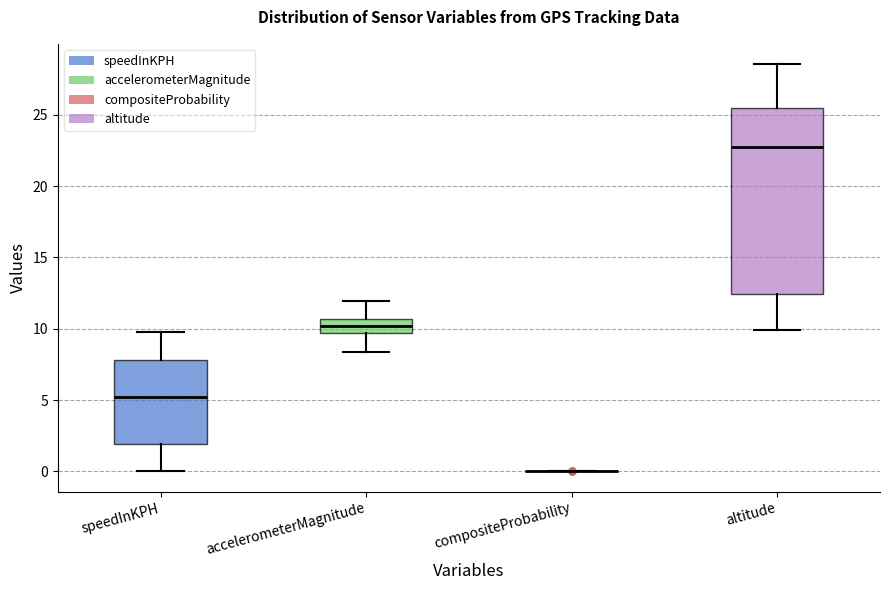

Reading left to right, transcribe this box plot: for each box, give where its median line is, the range the box spans, and where its two whiskers end, as read against the y-axis. The values are not printed on the chart, so give them approximately, as read against the axis.

speedInKPH: median 5.0, box 2.0 to 8.0, whiskers 0.0 to 10.0
accelerometerMagnitude: median 10.0, box 9.5 to 10.5, whiskers 8.5 to 12.0
compositeProbability: box collapsed to a line at 0.0, whiskers 0.0 to 0.0
altitude: median 23.0, box 12.5 to 25.5, whiskers 10.0 to 28.5